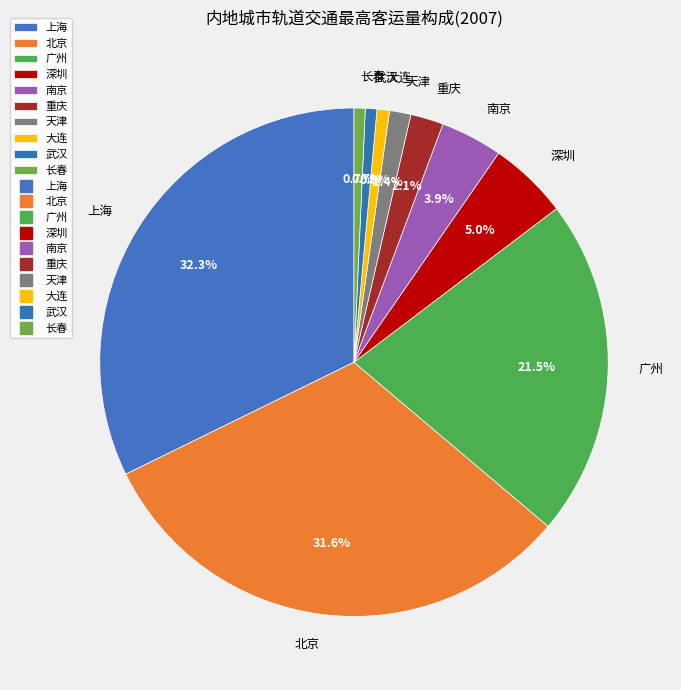

How many slices are in this pie chart?

10